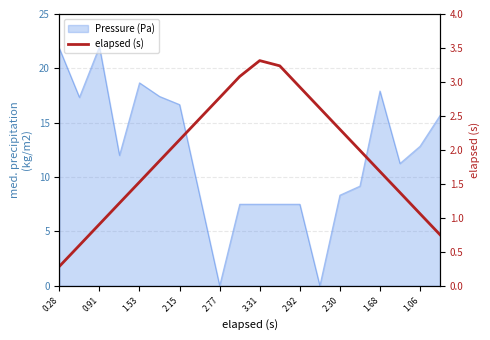

How many data points are less than 1?

4